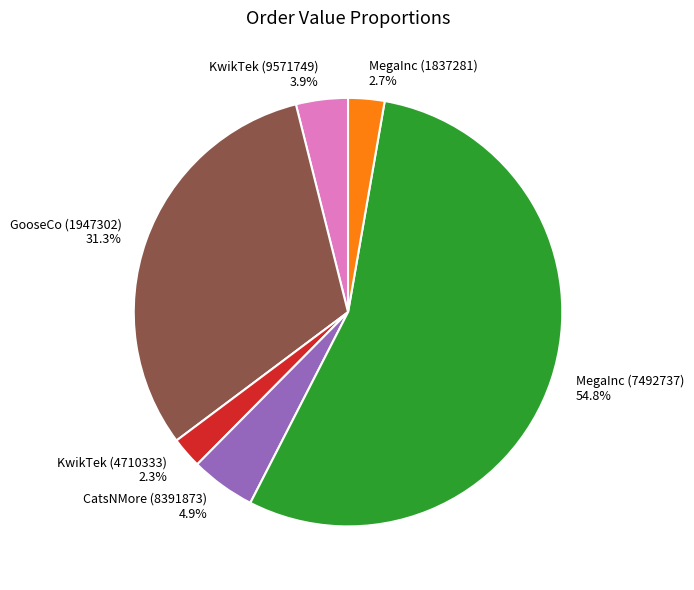

To the nearest percent, what is the combined percentage of CatsNMore (8391873) and GooseCo (1947302)?

36%